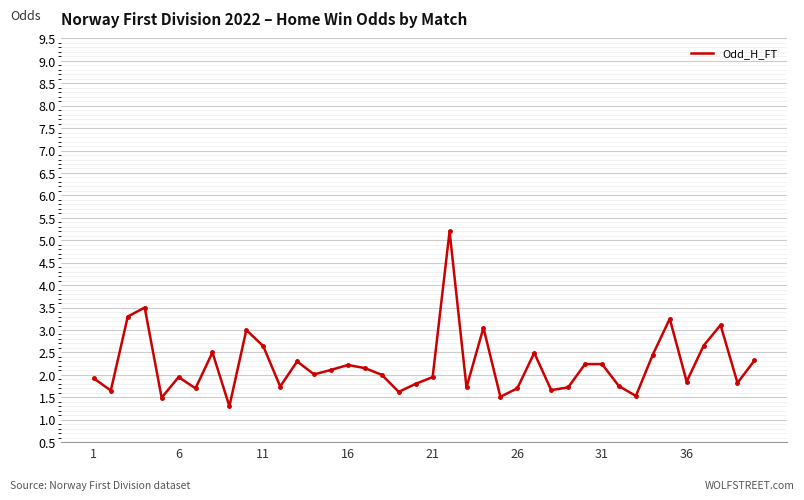

What is the minimum value shown in the chart?

1.3